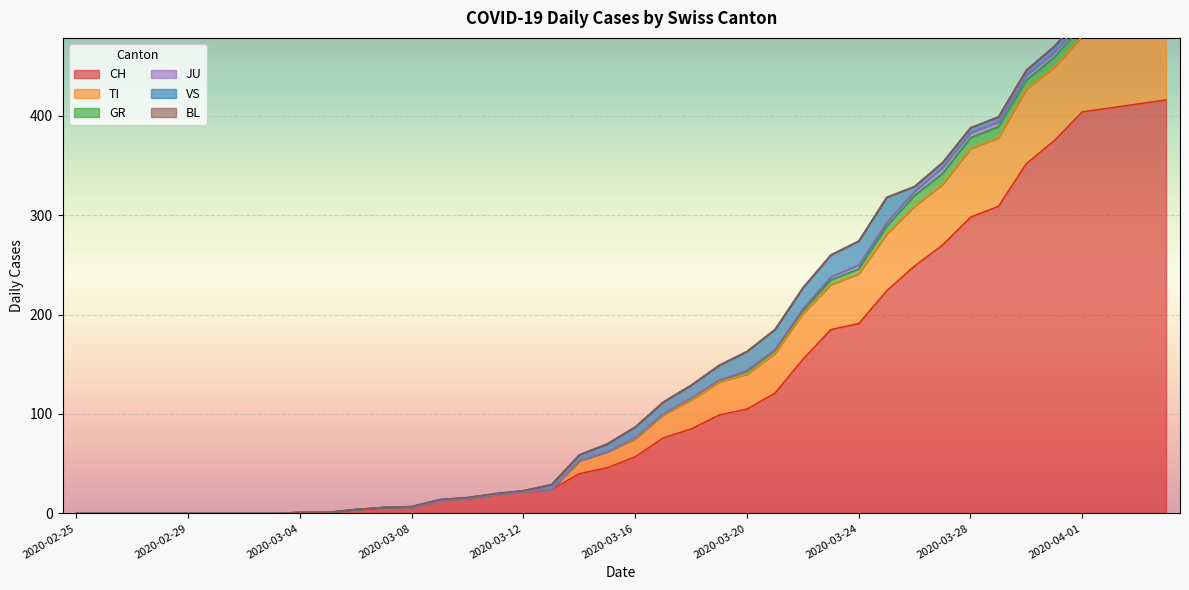

What is the value of the TI point at the 38th from the left?

75